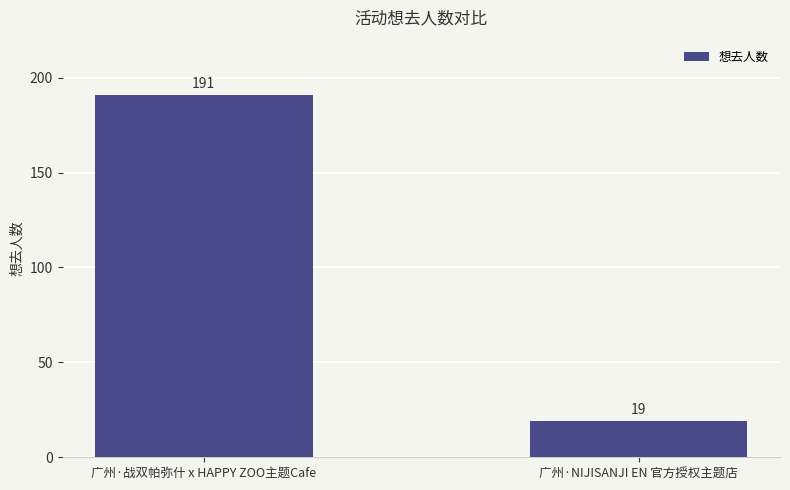

Does the chart contain stacked bars?

No